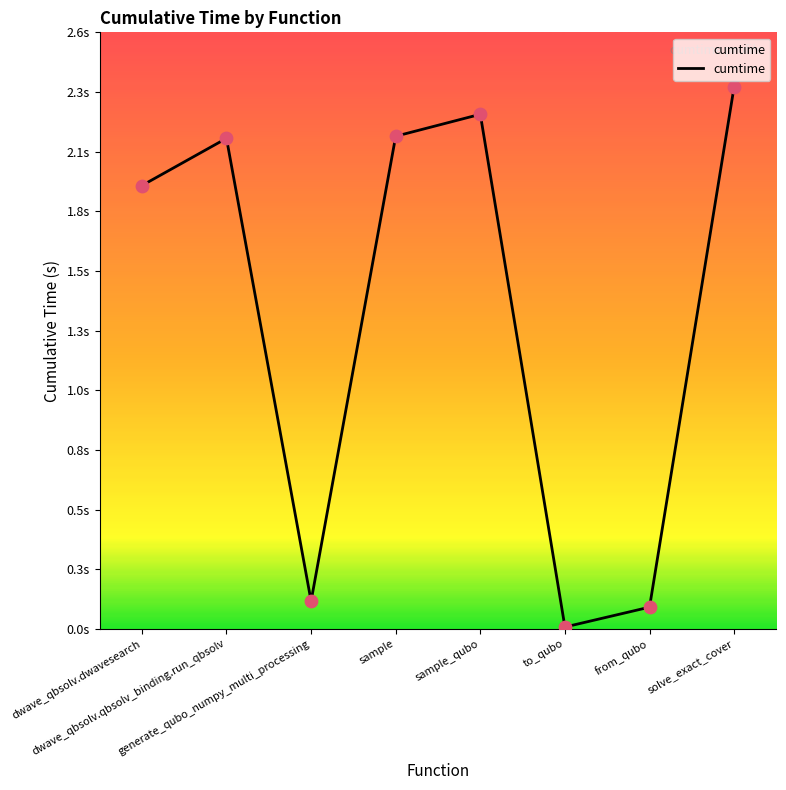

Between sample_qubo and solve_exact_cover, which is larger?

solve_exact_cover